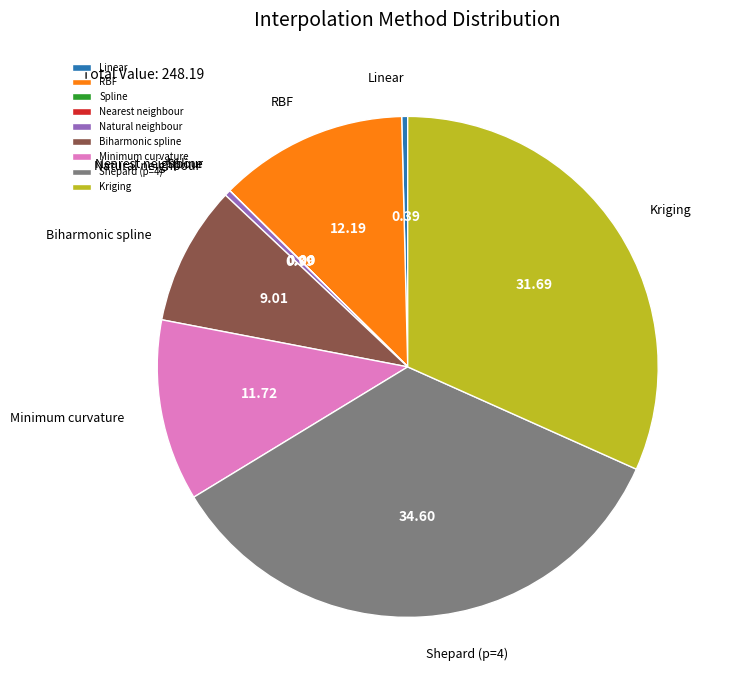

Is there a majority slice in this chart?

No